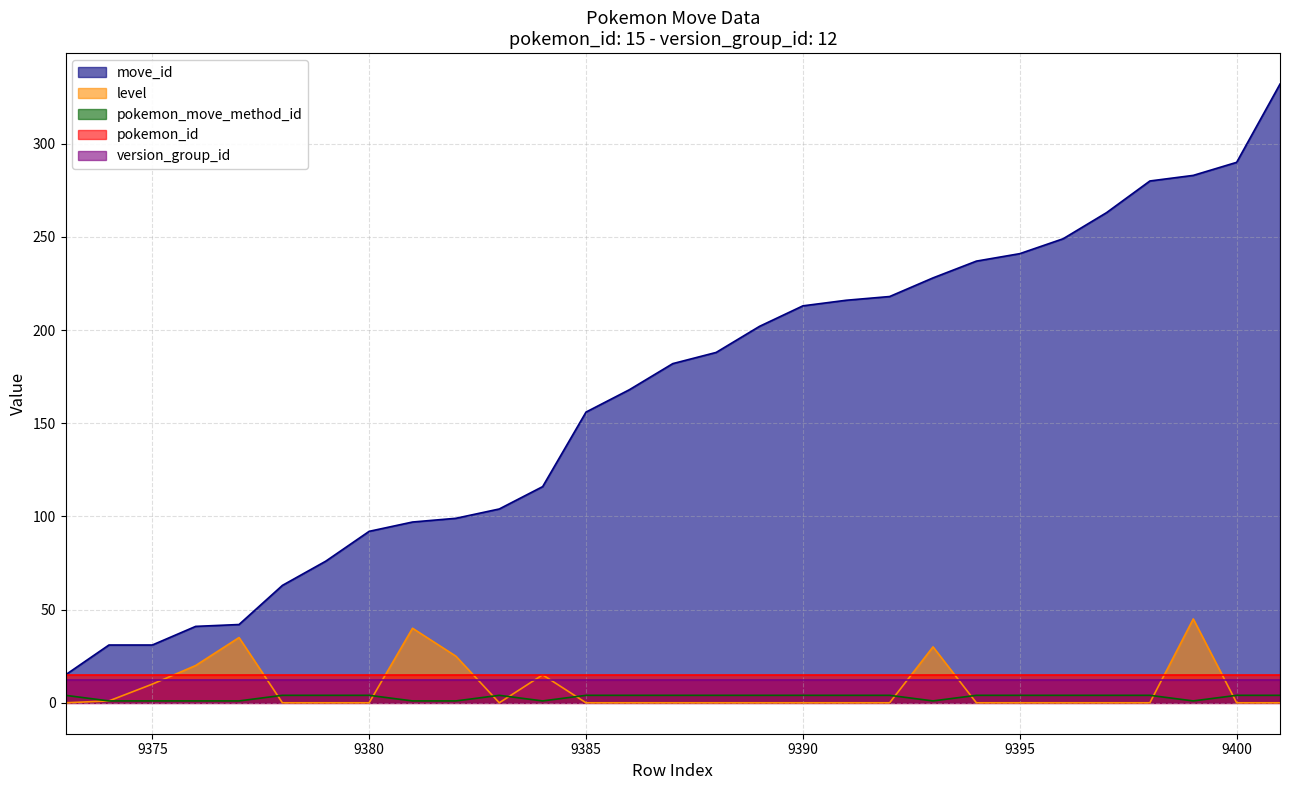

What are all the series names shown in the legend?

move_id, level, pokemon_move_method_id, pokemon_id, version_group_id